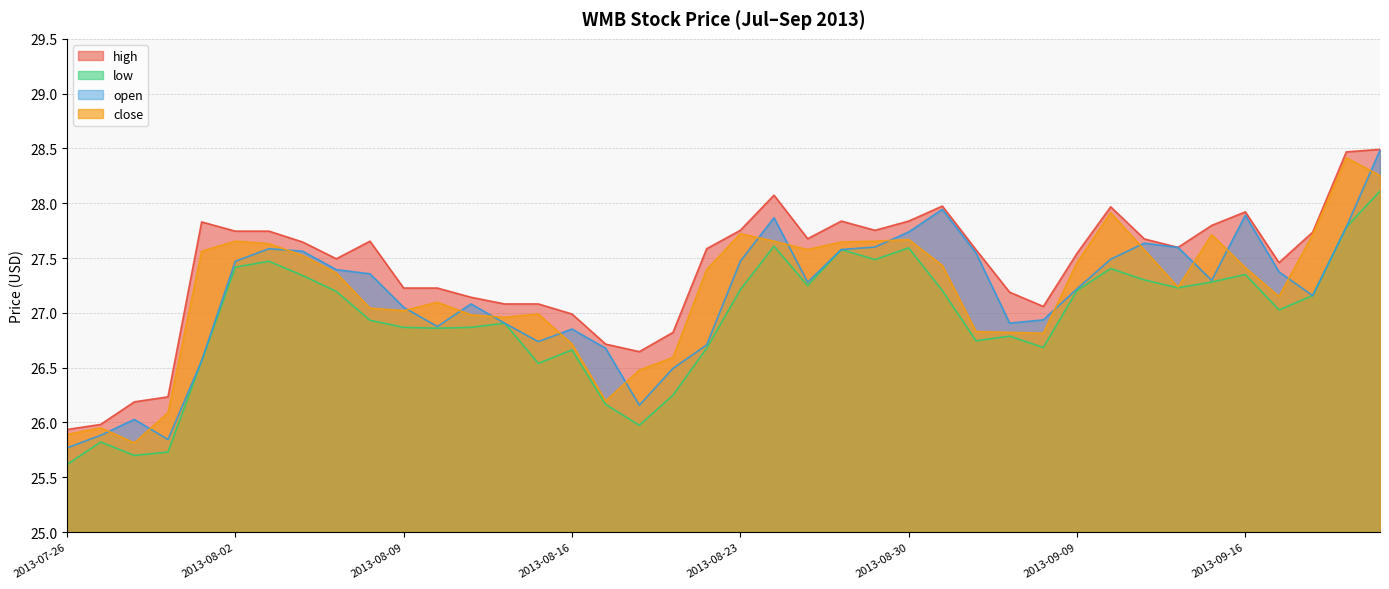

What position from the right is 2013-08-12?

29